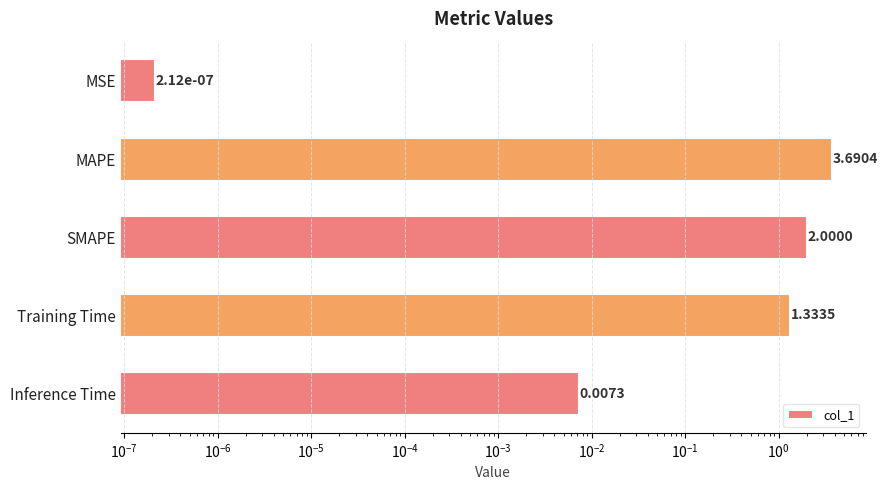

Which has a higher value, Inference Time or MSE?

Inference Time